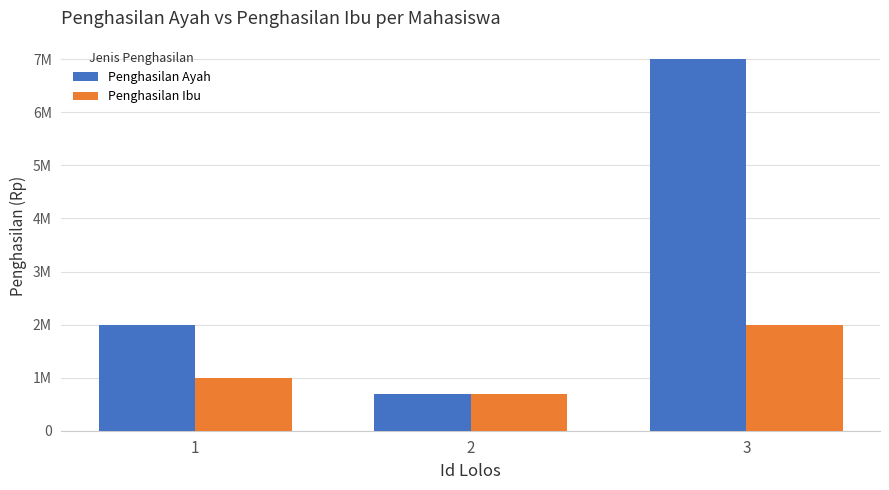

What is the difference between the maximum and second lowest values in the Penghasilan Ibu series?

1000000